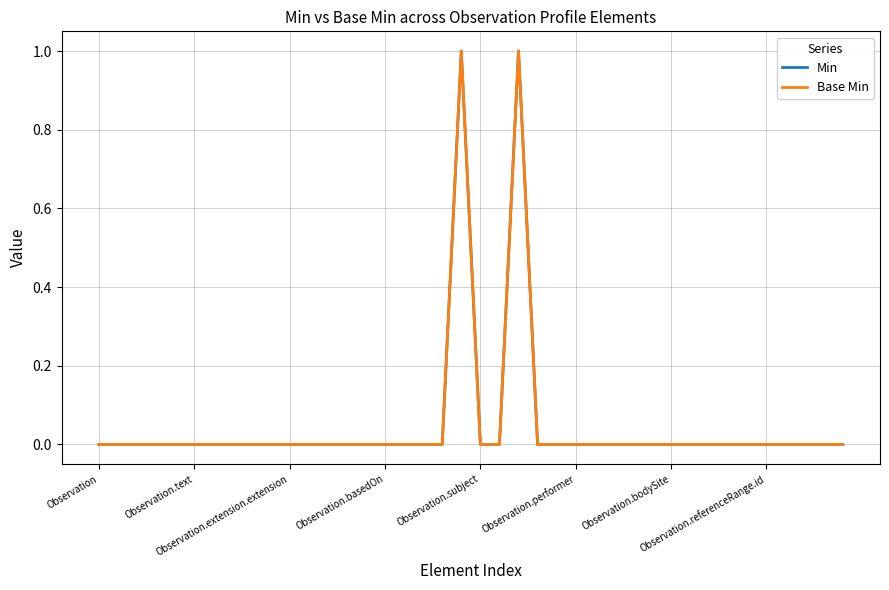

Does the chart display data point markers on the line(s)?

No